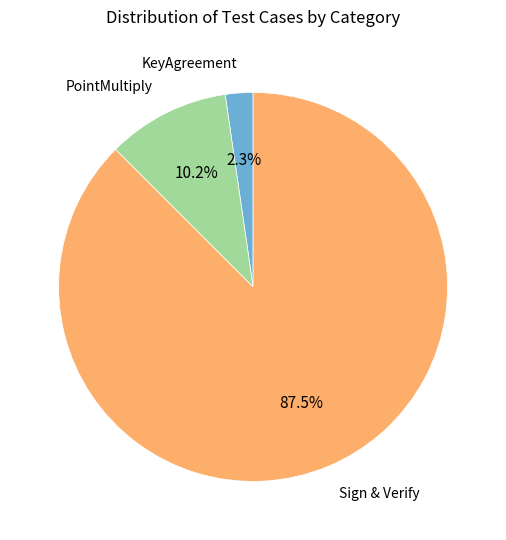

Is there a majority slice in this chart?

Yes